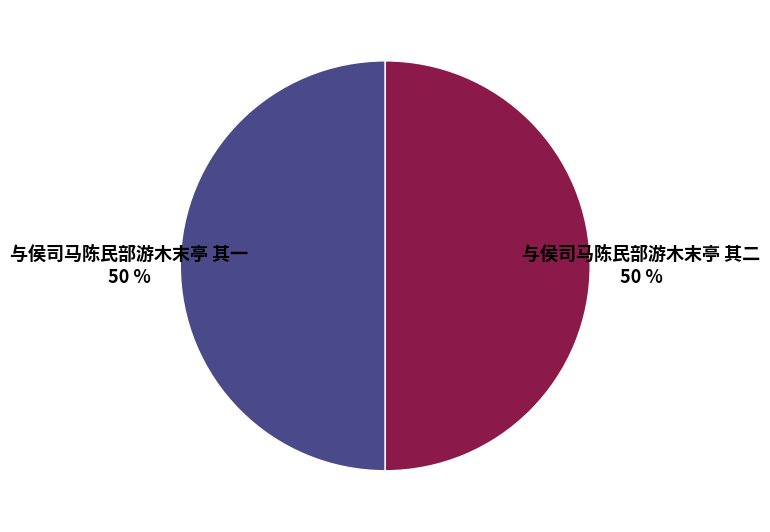

How many slices are in this pie chart?

2